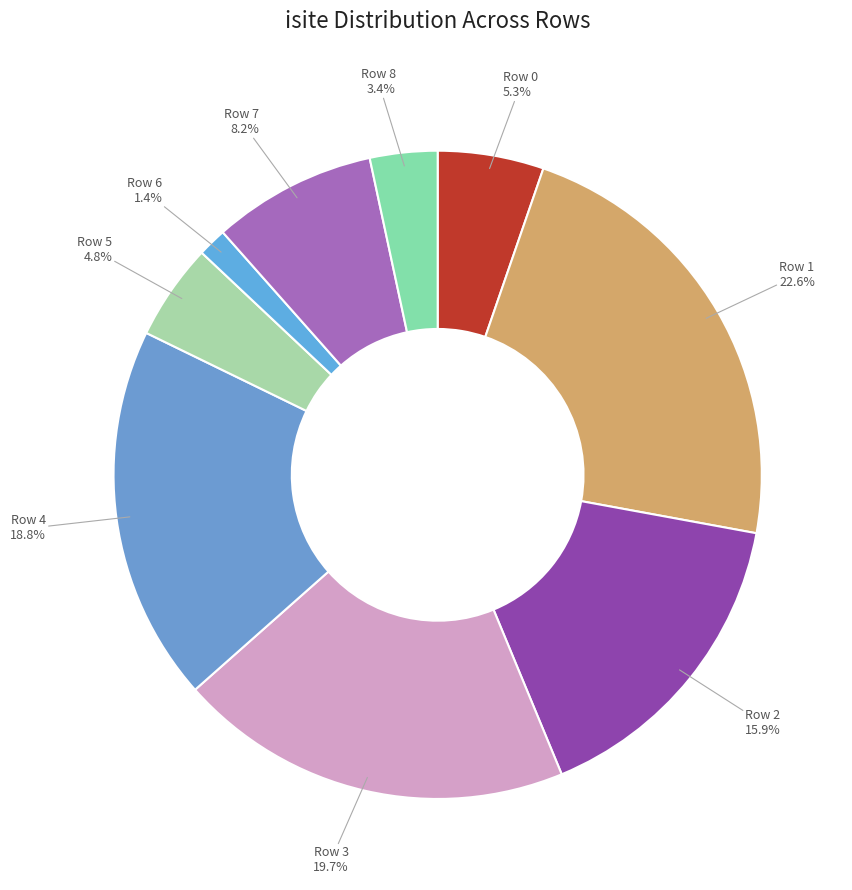

To the nearest percent, what is the difference between the largest and smallest slice percentages?

21%